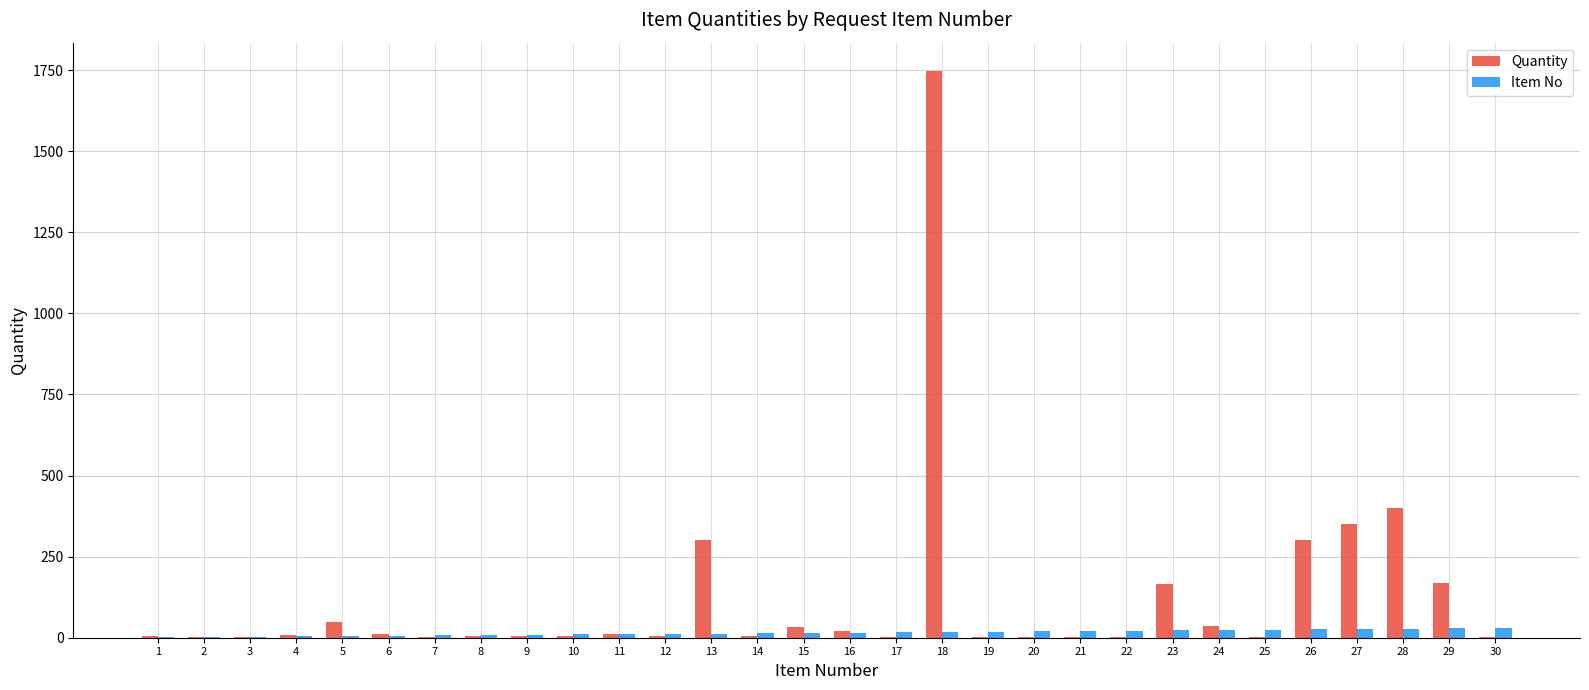

What is the sum of all Quantity values?

3646